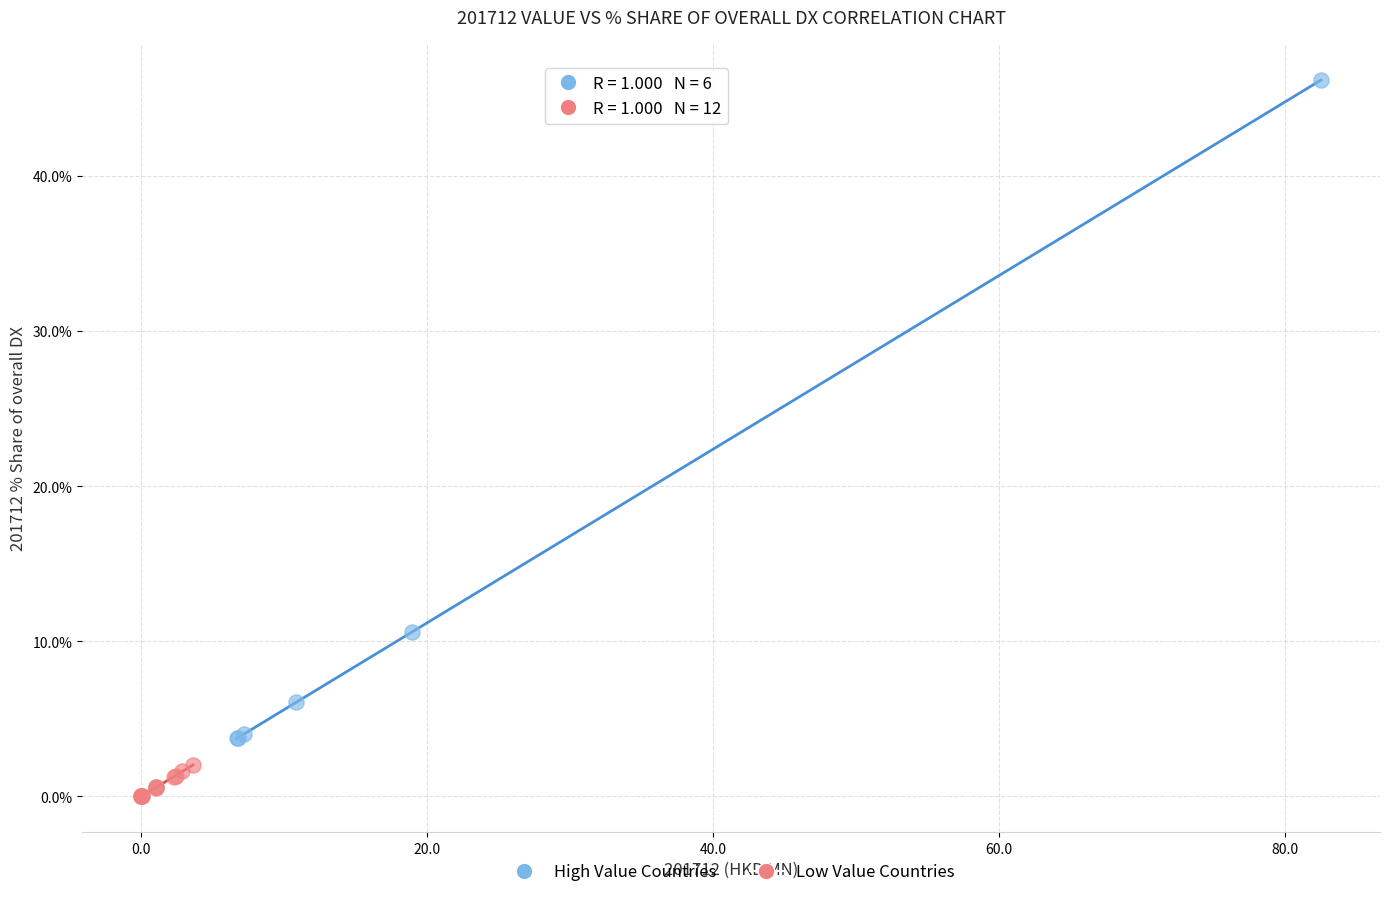

Which series reaches the minimum Y coordinate?

Low Value Countries